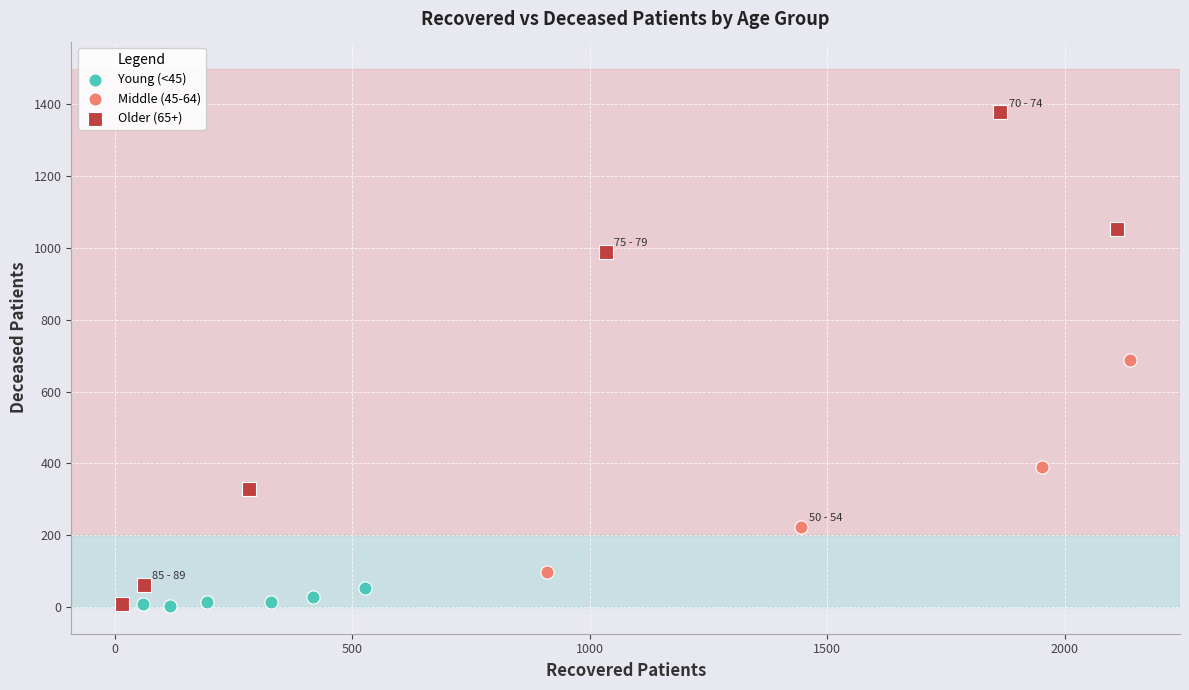

Which series contains the highest Y value?

Older (65+)